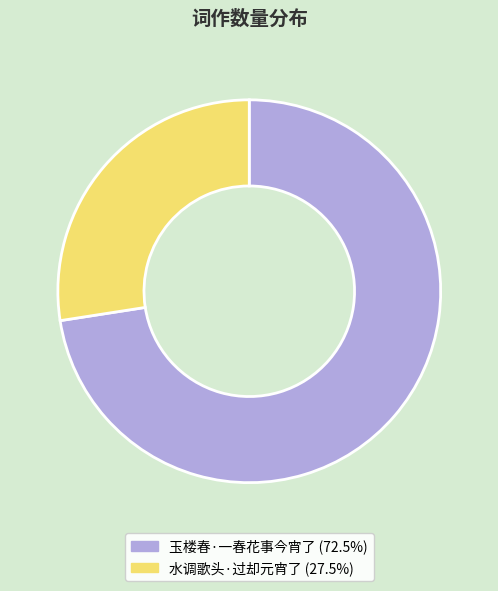

Which has a higher value, 玉楼春·一春花事今宵了 or 水调歌头·过却元宵了?

玉楼春·一春花事今宵了